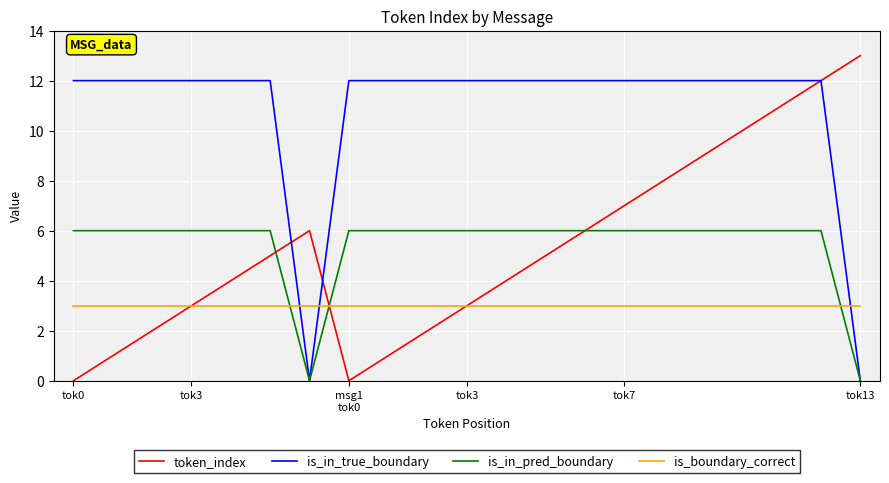

Which series ends up on top after the final intersection of is_boundary_correct and is_in_true_boundary?

is_boundary_correct